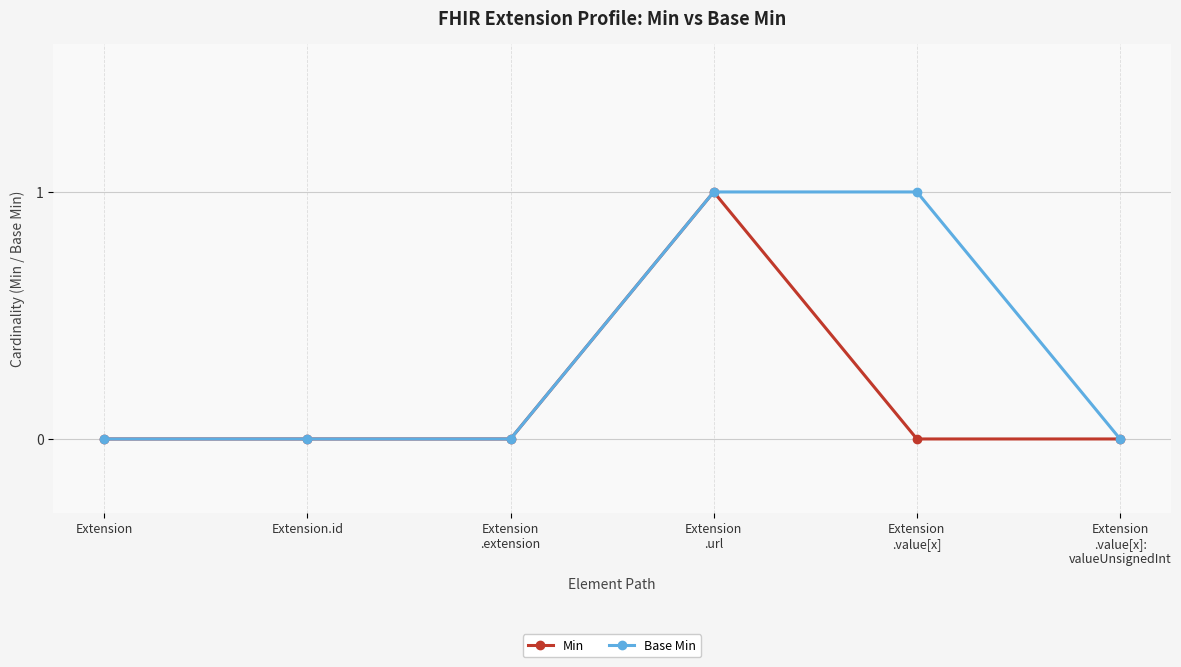

What is the sum of all Base Min values?

2